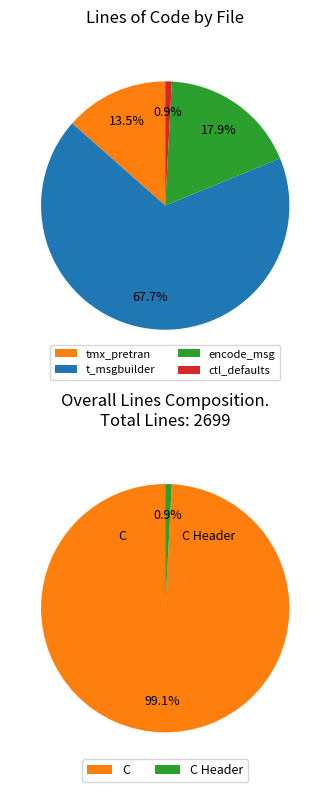

Is there any slice that represents more than half of the pie?

Yes